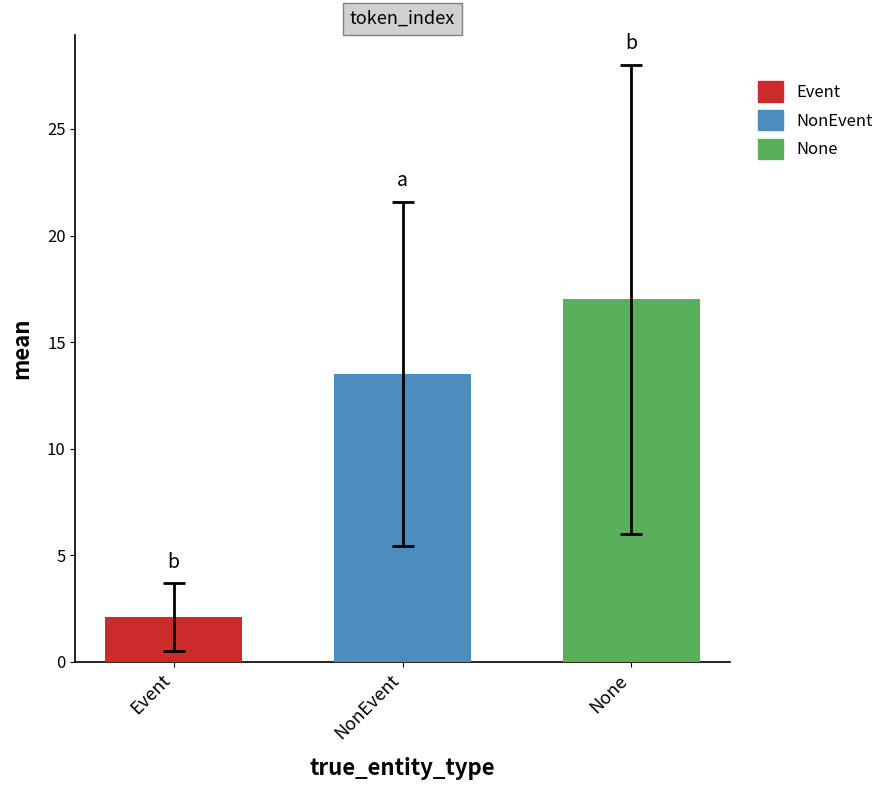

What is the approximate value of None at NonEvent?

17.0